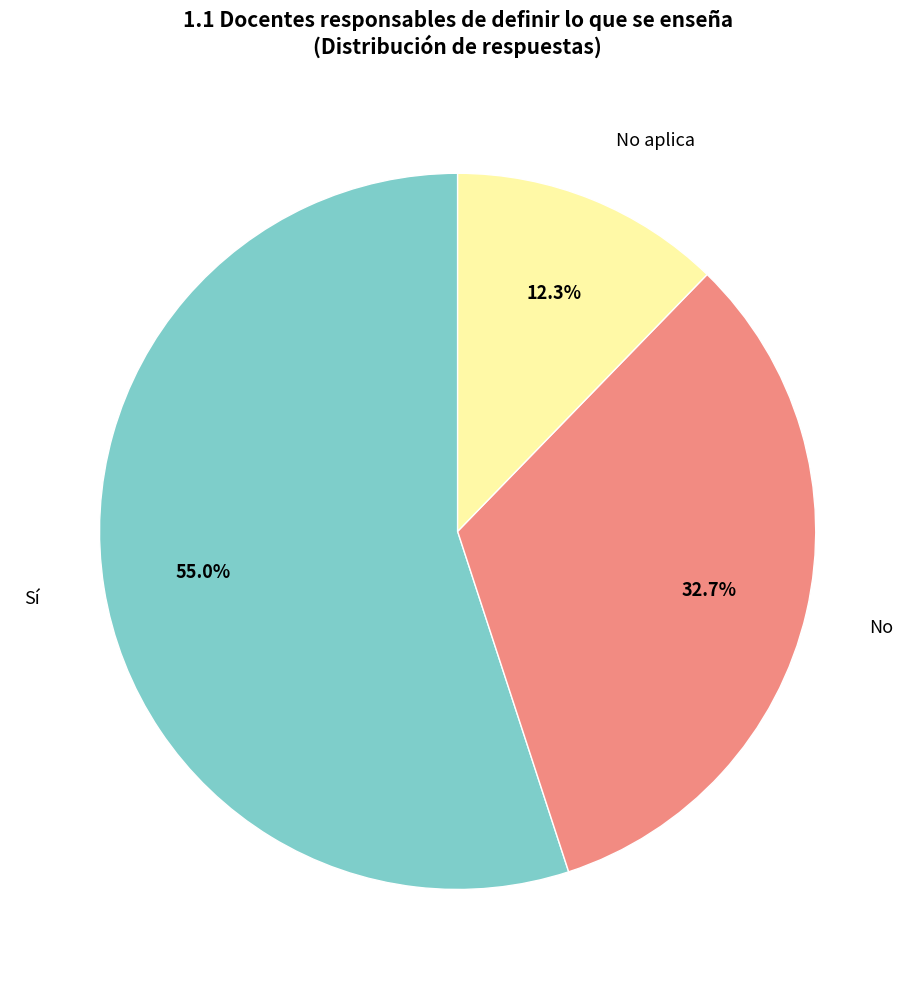

To the nearest percent, what is the average slice percentage?

33%